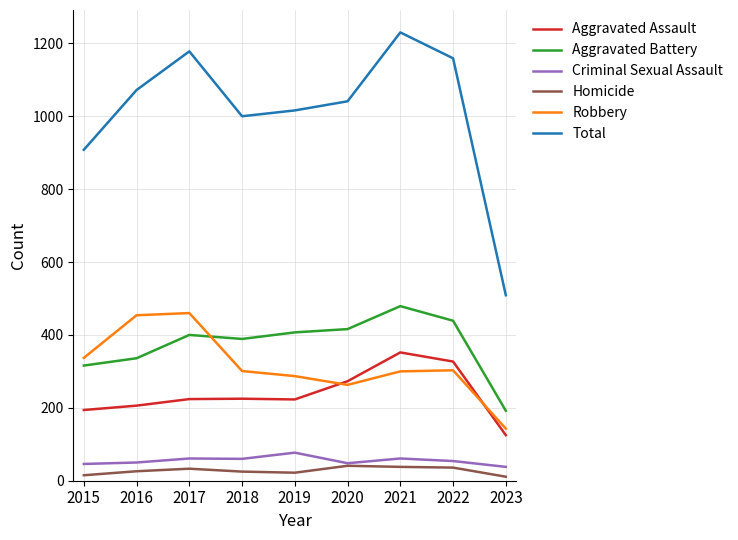

What is the minimum value for Aggravated Assault?

125